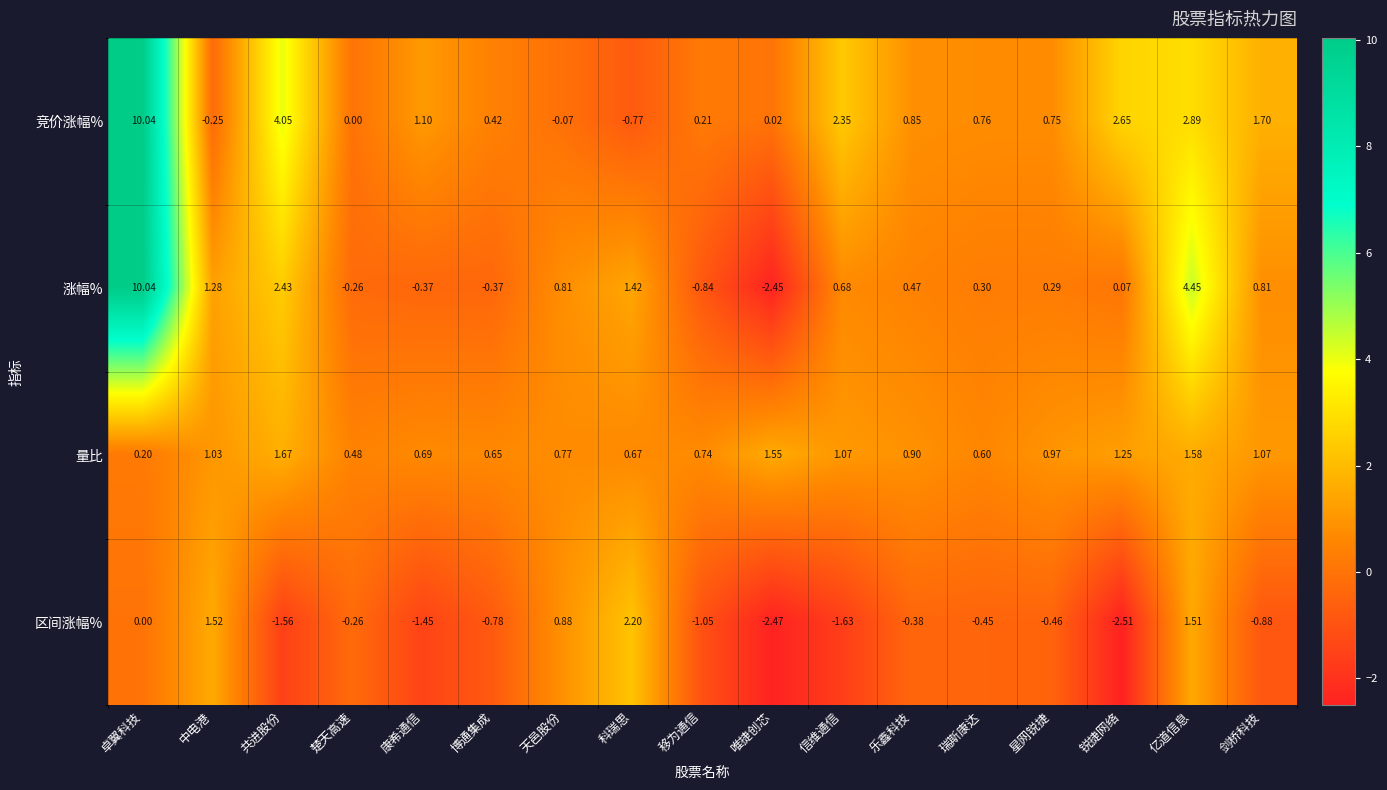

At 移为通信, list the series in order from smallest to largest.

区间涨幅%, 涨幅%, 竞价涨幅%, 量比